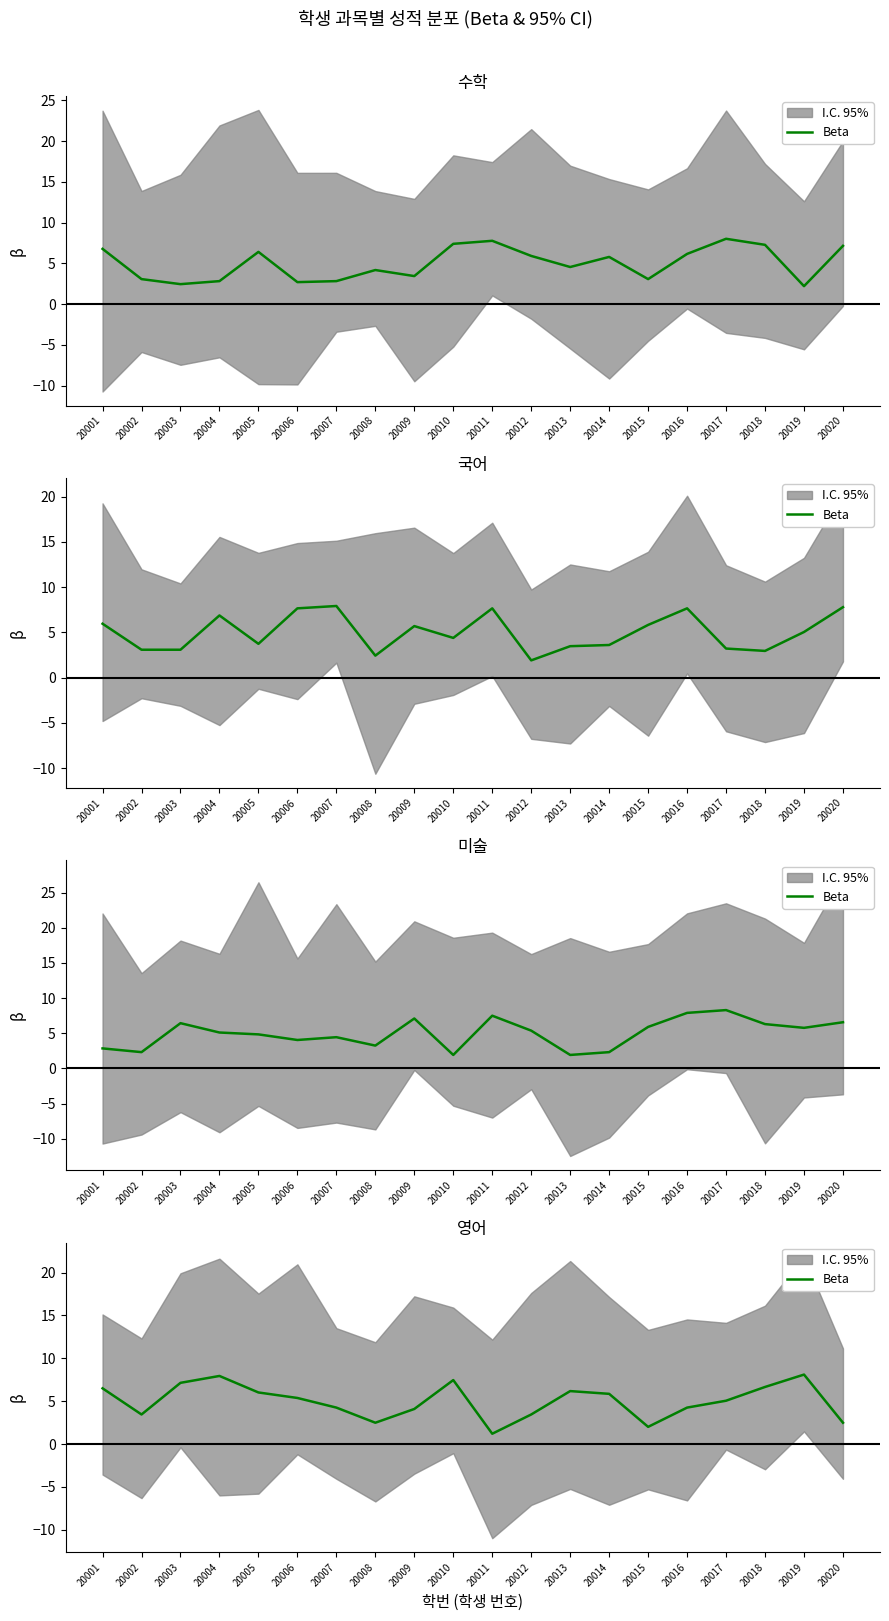

List the labels in order of value, smallest first.

20011, 20015, 20008, 20020, 20002, 20012, 20009, 20007, 20016, 20017, 20006, 20014, 20005, 20013, 20001, 20018, 20003, 20010, 20004, 20019